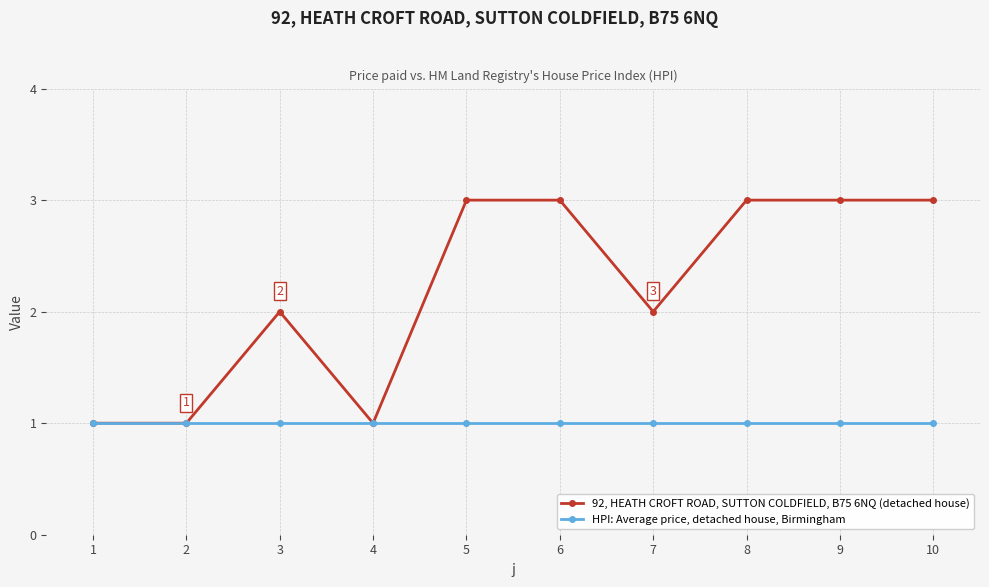

List the series in order of their peak value, lowest first.

HPI: Average price, detached house, Birmingham, 92, HEATH CROFT ROAD, SUTTON COLDFIELD, B75 6NQ (detached house)